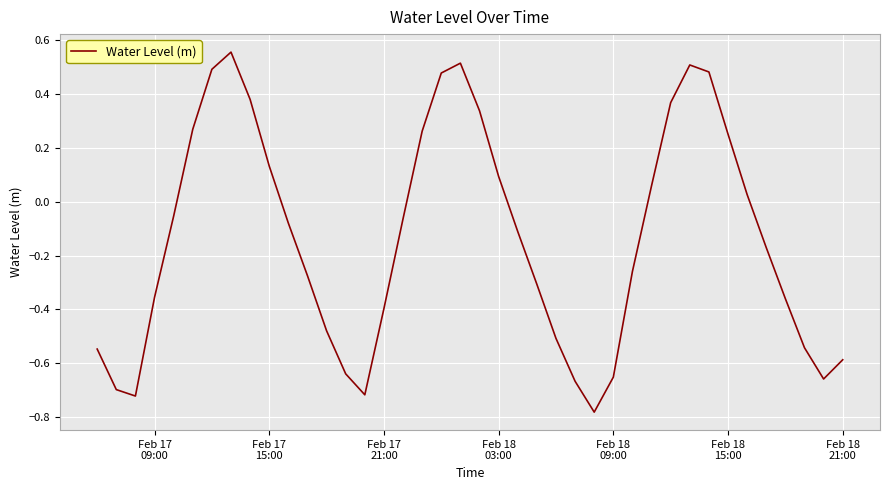

What is the difference between the maximum and minimum values?

1.3